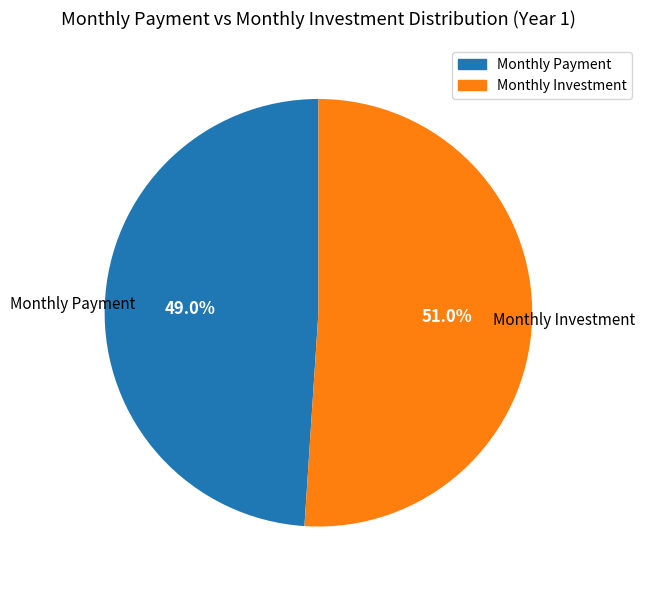

Does any single category account for the majority?

Yes